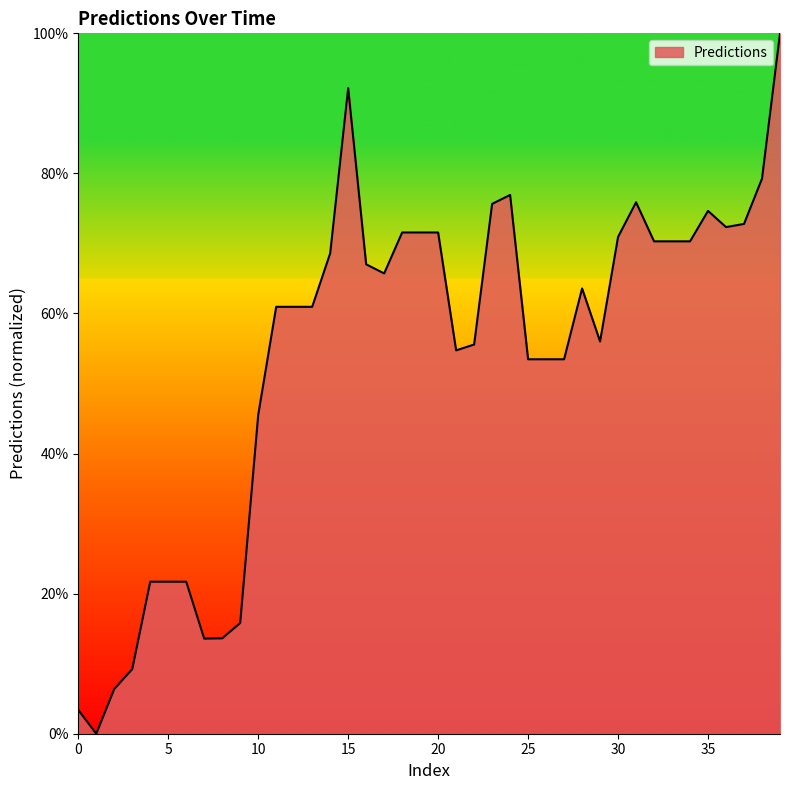

What is the maximum value shown in the chart?

100.0